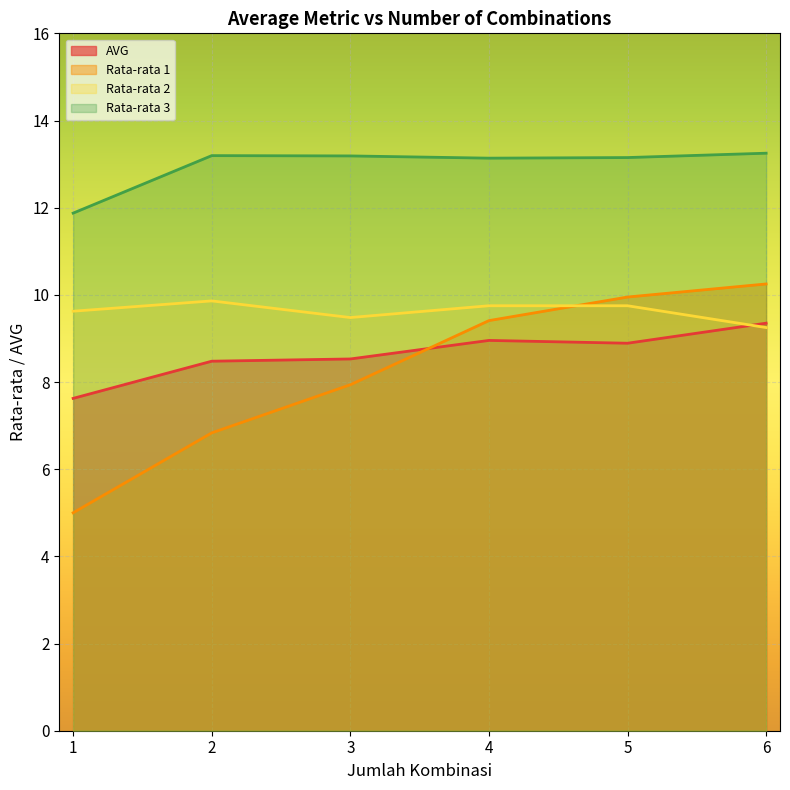

What is the difference between the second highest and minimum values in the AVG series?

1.3